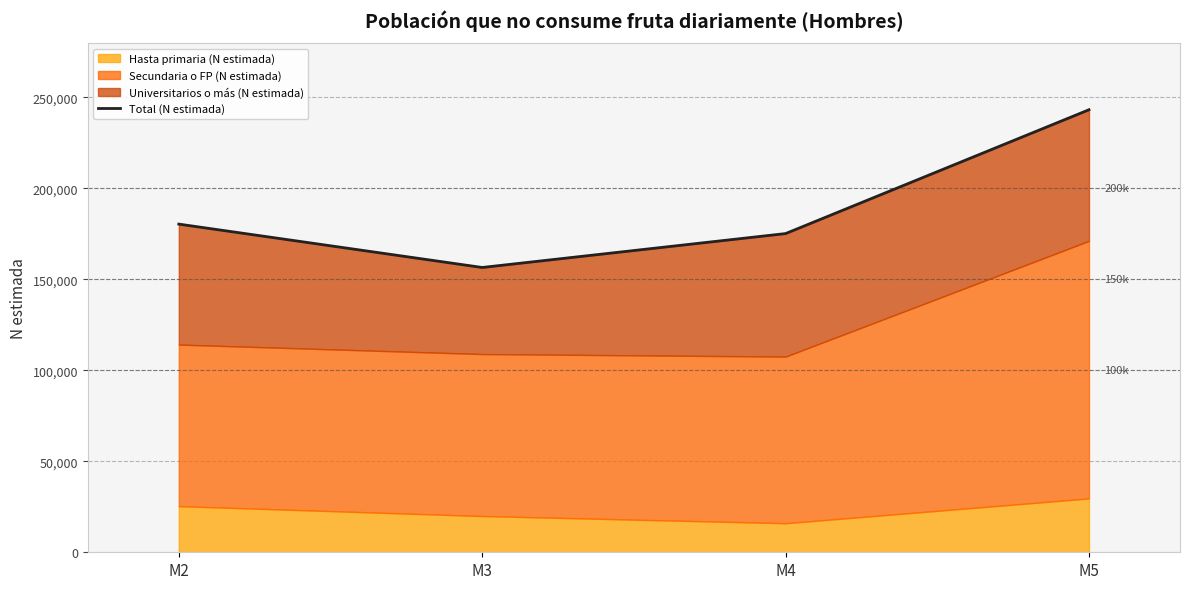

Rank the categories by value from highest to lowest.

M5, M2, M4, M3